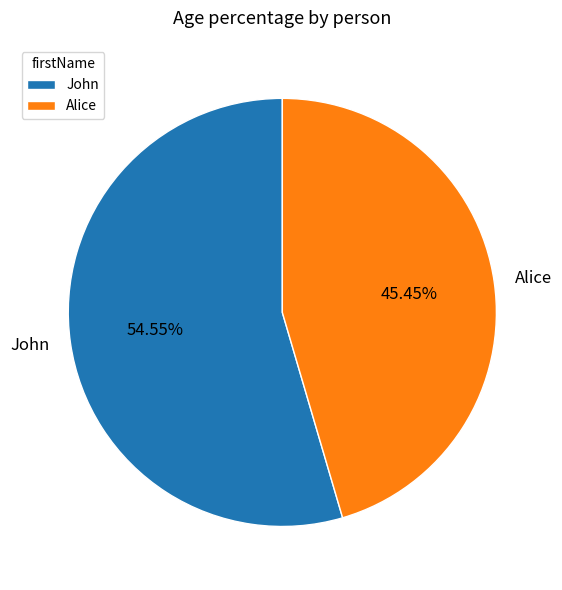

Rank the categories by value from highest to lowest.

John, Alice